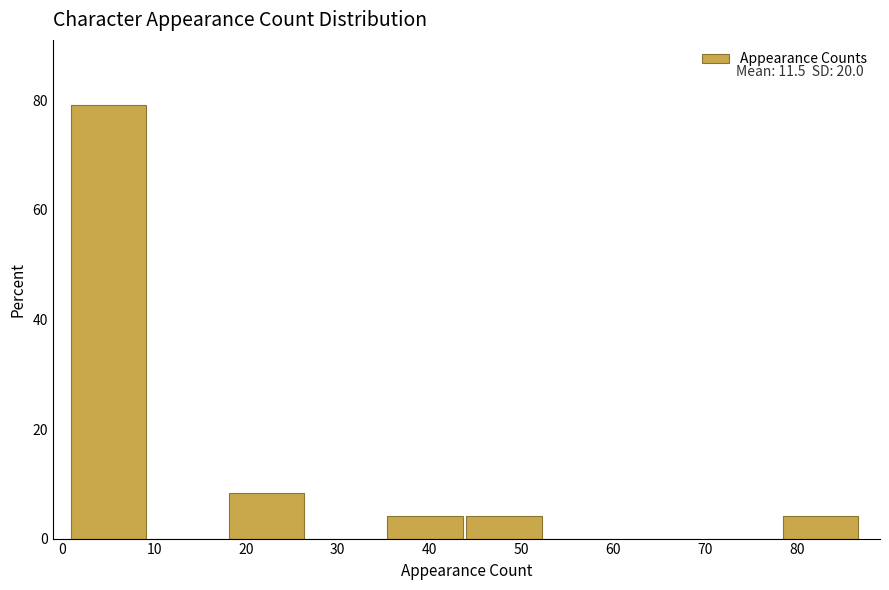

Over which range of the x-axis is the bar tallest?

1.0 to 9.6